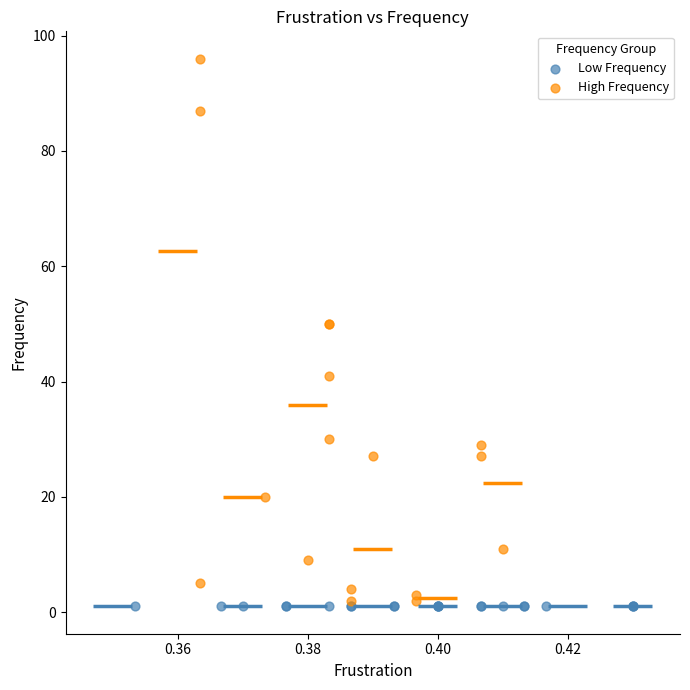

Which series contains the highest Y value?

High Frequency